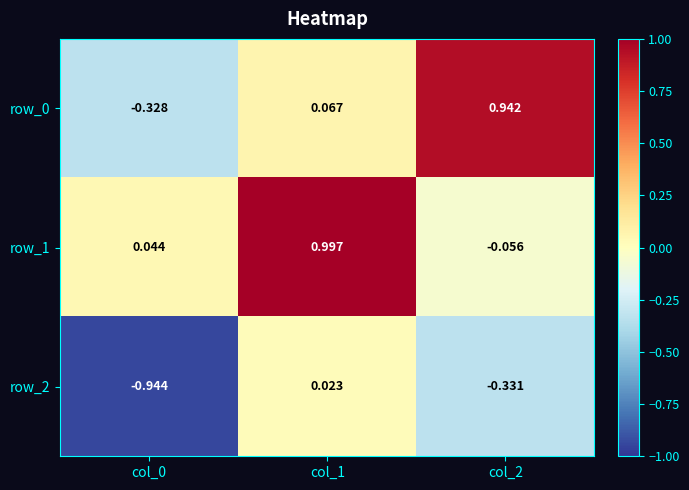

Is the value of row_0 at col_0 greater than the value of row_1 at col_0?

No